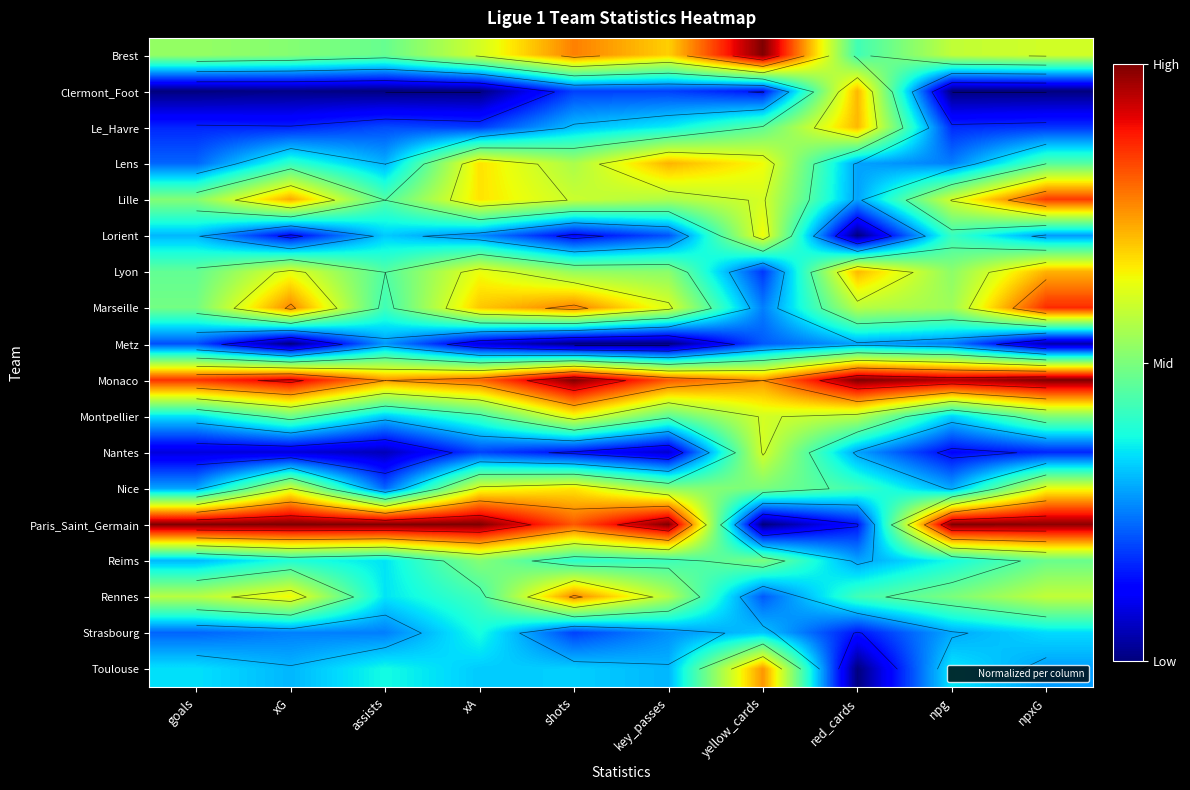

What is the maximum value shown in the chart?

1.0